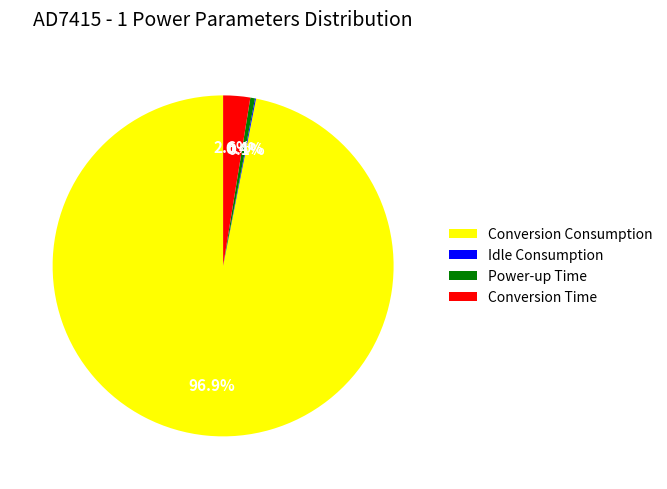

Combined, what portion of the pie is Conversion Consumption and Power-up Time?

97.3%